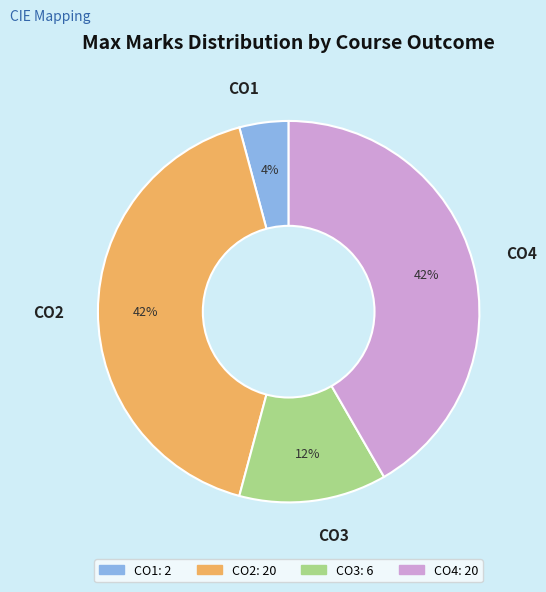

How many segments does this pie chart have?

4